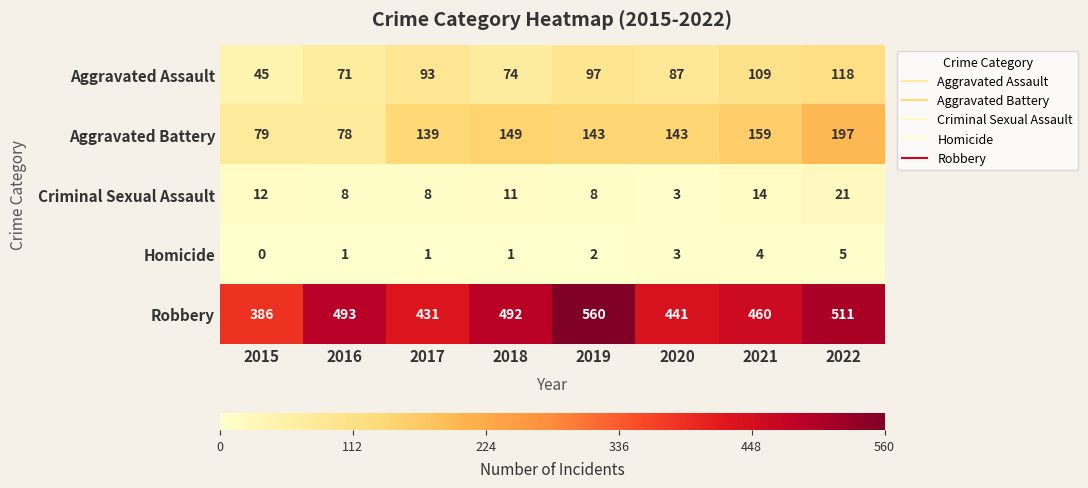

How many data points does each series have?

8